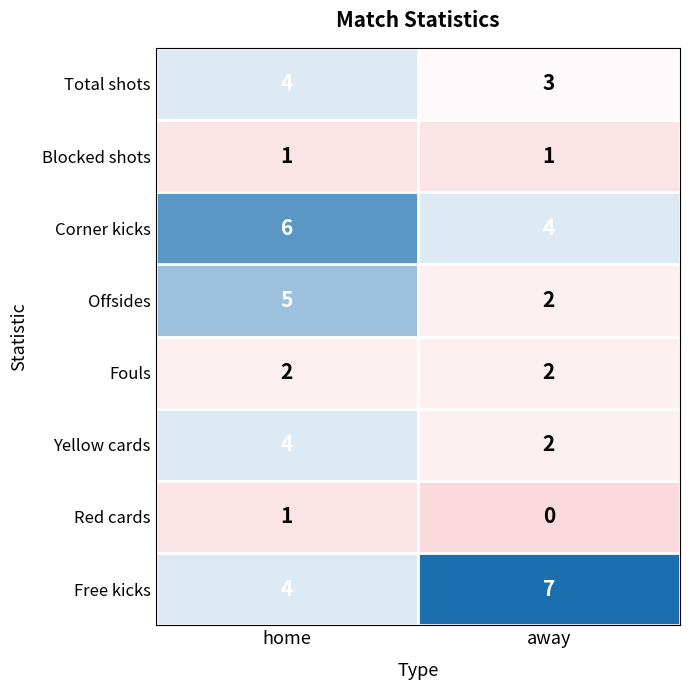

How many data points in Total shots are less than 4?

1